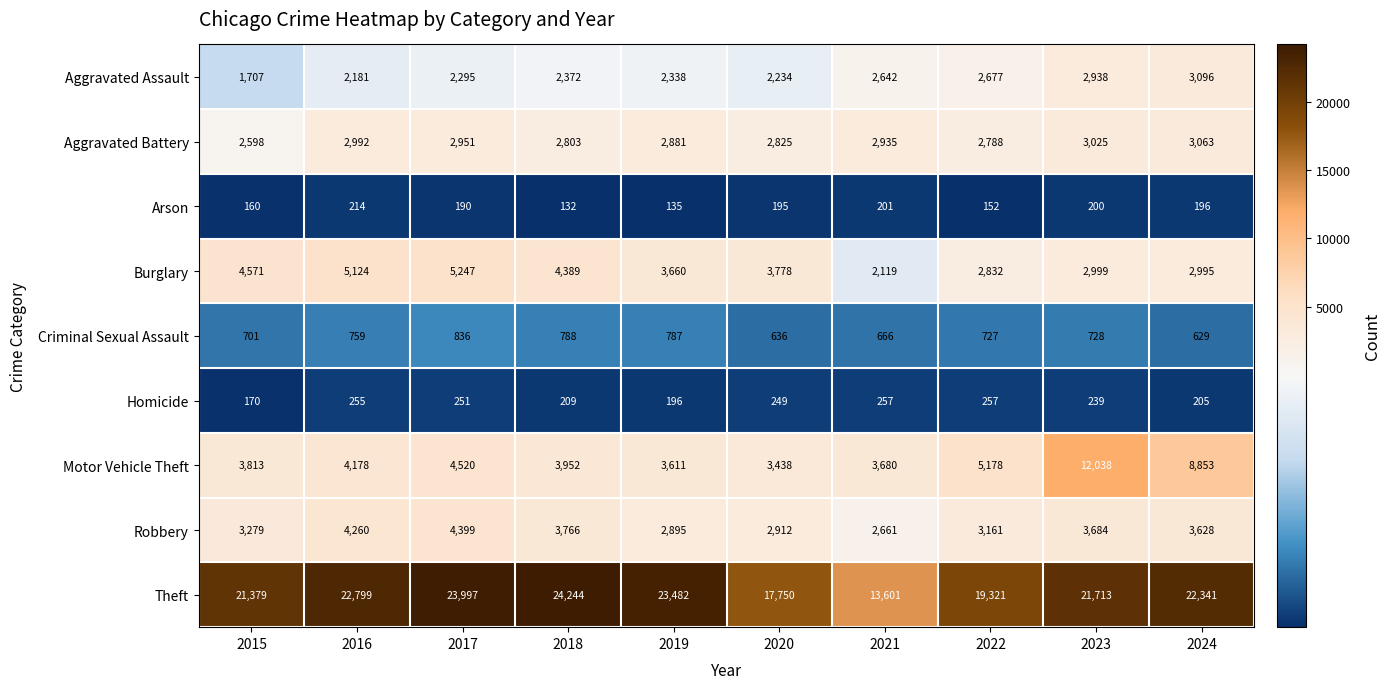

What is the maximum value shown in the chart?

24244